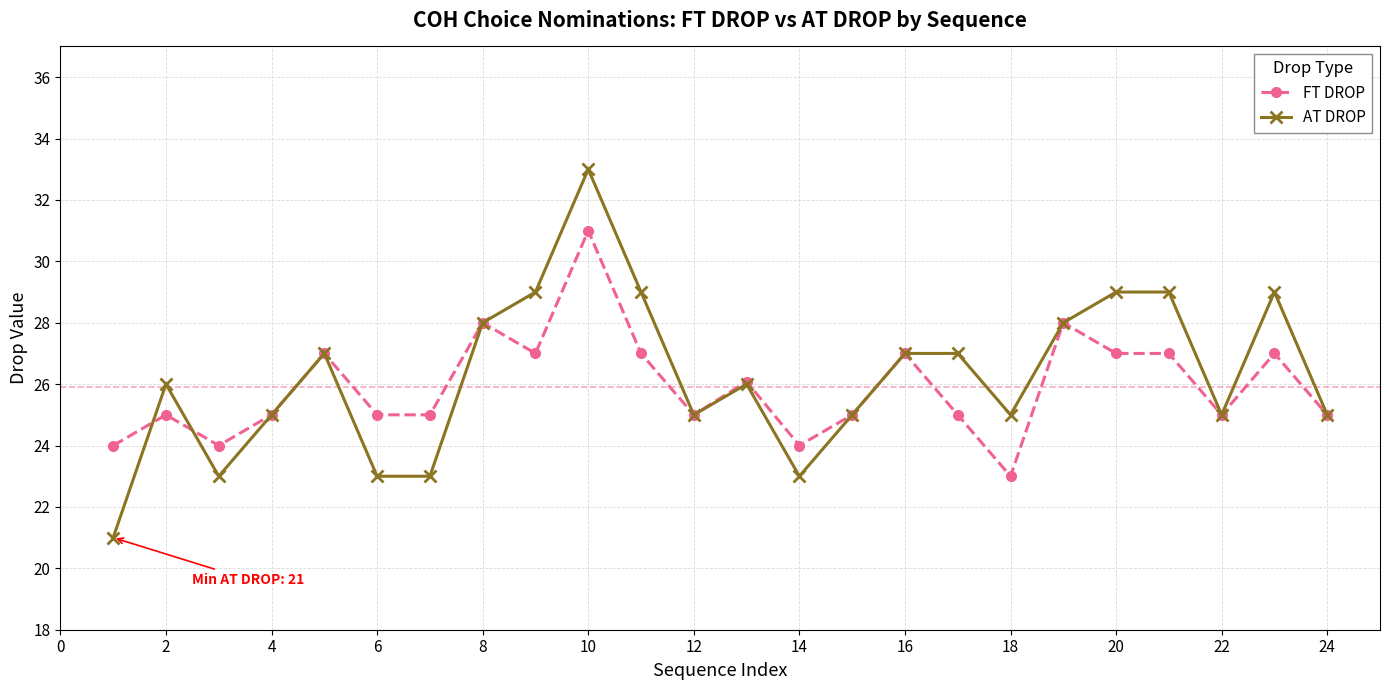

What is the maximum value shown in the chart?

33.0